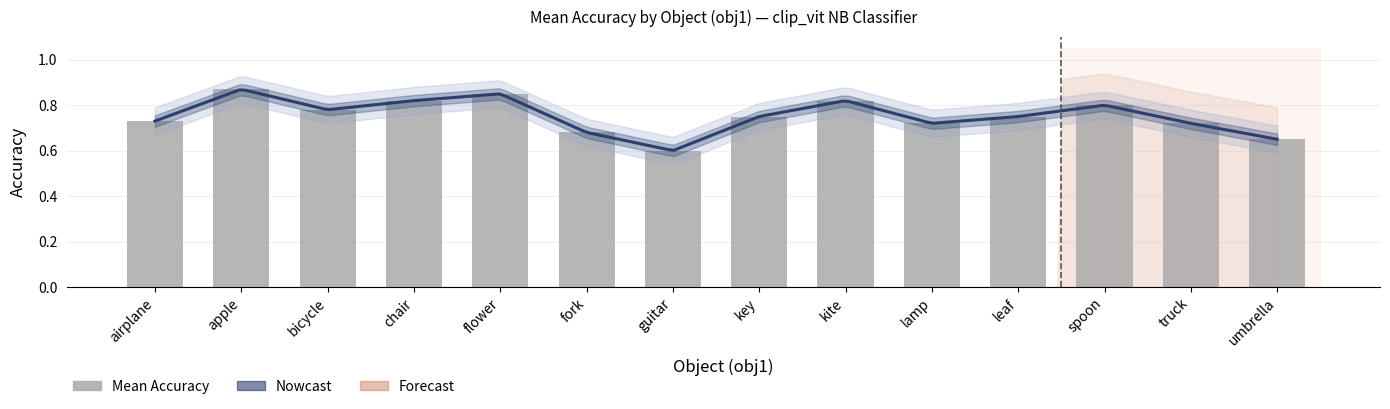

The value of apple at guitar is 1.4. True or false?

False